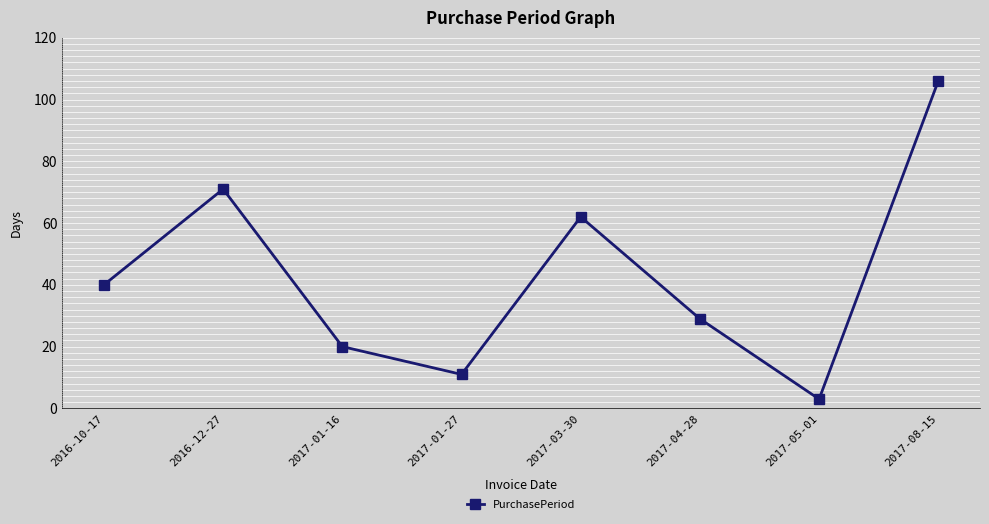

Rank the categories by value from lowest to highest.

2017-05-01, 2017-01-27, 2017-01-16, 2017-04-28, 2016-10-17, 2017-03-30, 2016-12-27, 2017-08-15